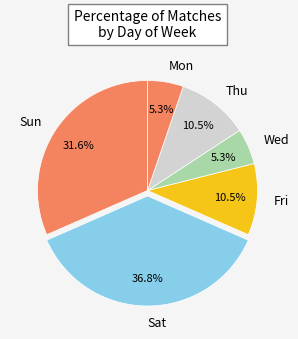

To the nearest percent, what is the average slice percentage?

17%